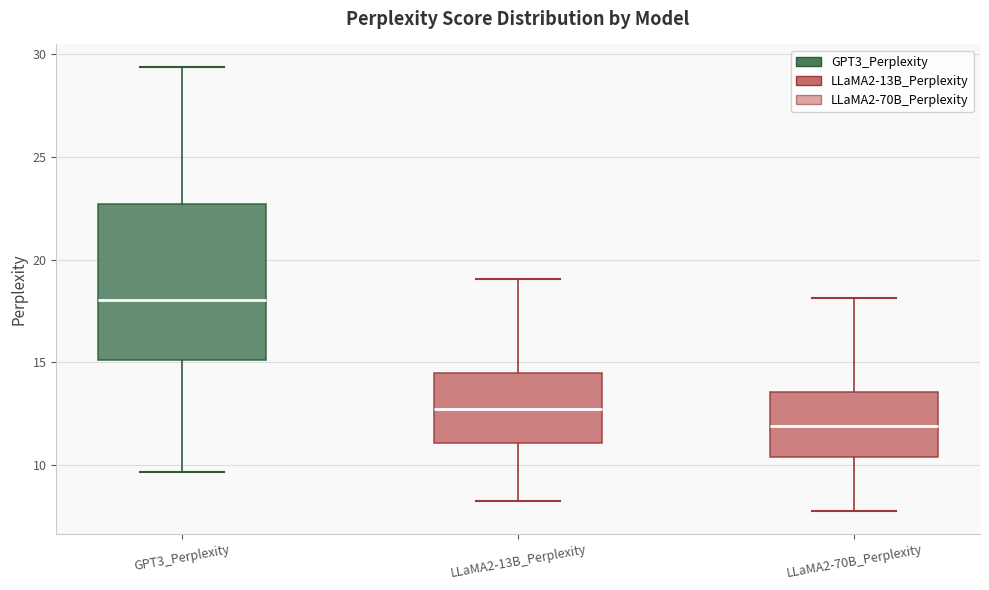

Reading left to right, transcribe this box plot: for each box, give where its median line is, the range the box spans, and where its two whiskers end, as read against the y-axis. The values are not printed on the chart, so give them approximately, as read against the axis.

GPT3_Perplexity: median 18.0, box 15.0 to 22.5, whiskers 9.5 to 29.5
LLaMA2-13B_Perplexity: median 12.5, box 11.0 to 14.5, whiskers 8.5 to 19.0
LLaMA2-70B_Perplexity: median 12.0, box 10.5 to 13.5, whiskers 8.0 to 18.0